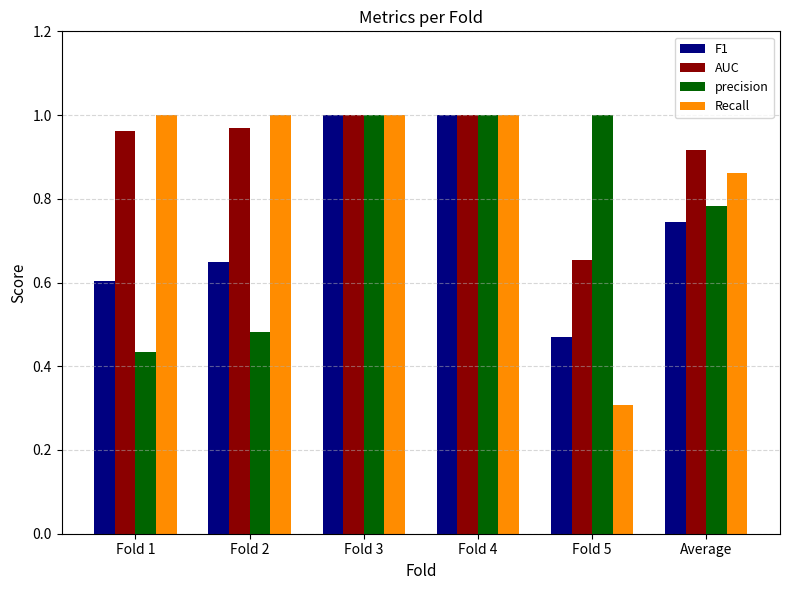

At how many categories does at least one series exceed 0?

6